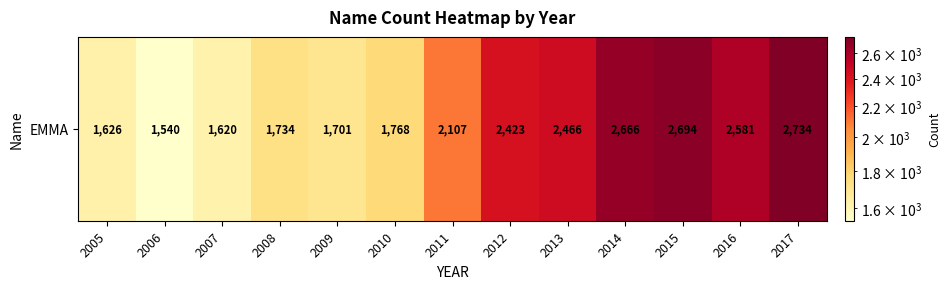

Reading left to right, transcribe all the data shown in this chart.

2005=1626	2006=1540	2007=1620	2008=1734	2009=1701	2010=1768	2011=2107	2012=2423	2013=2466	2014=2666	2015=2694	2016=2581	2017=2734